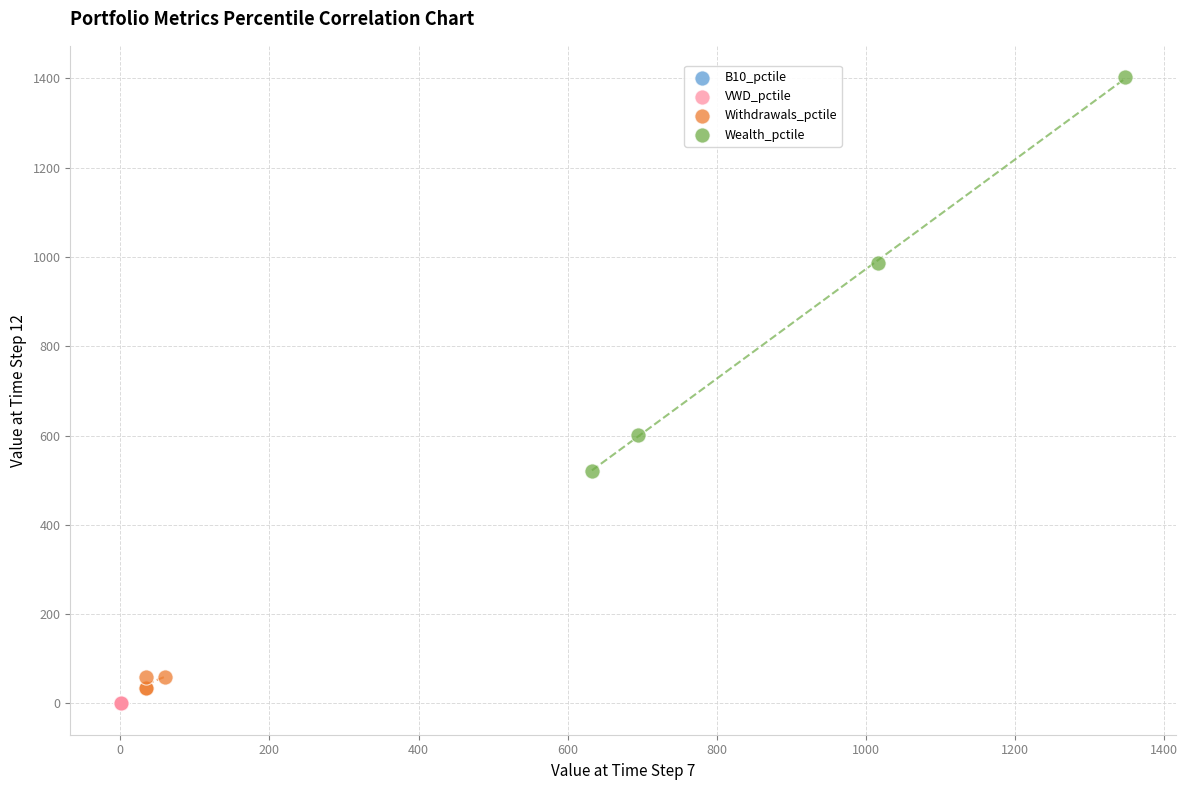

What are all the series names shown in the legend?

B10_pctile, VWD_pctile, Withdrawals_pctile, Wealth_pctile